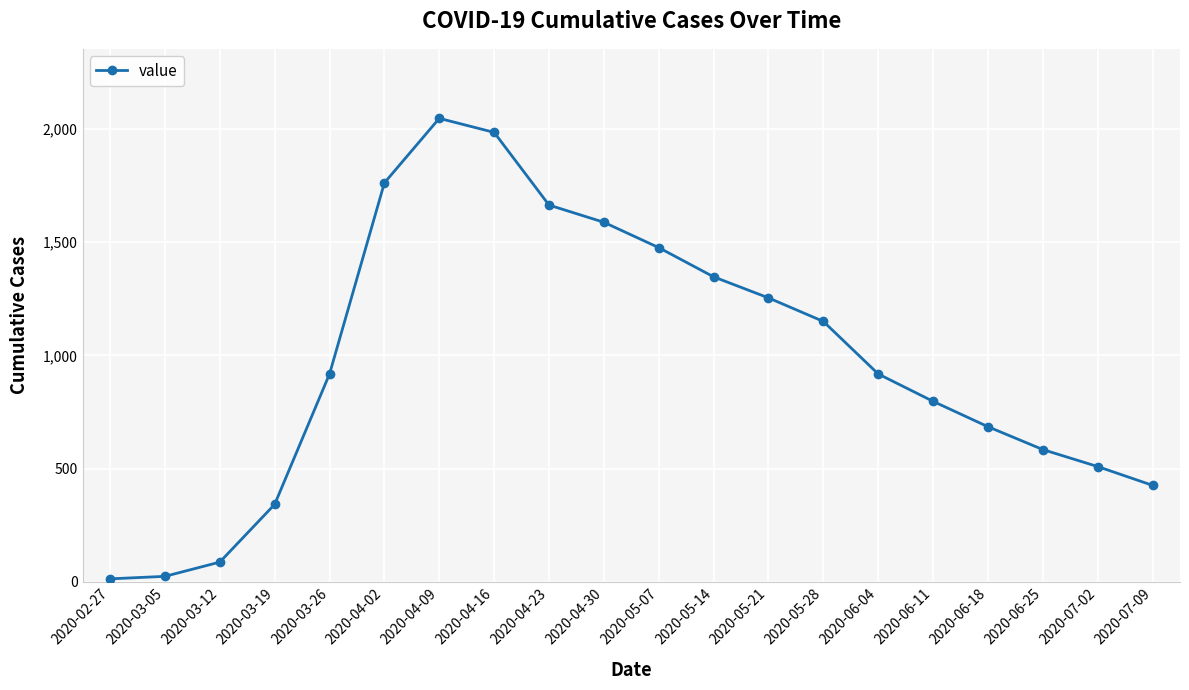

What is the label of the 18th point from the left?

2020-06-25